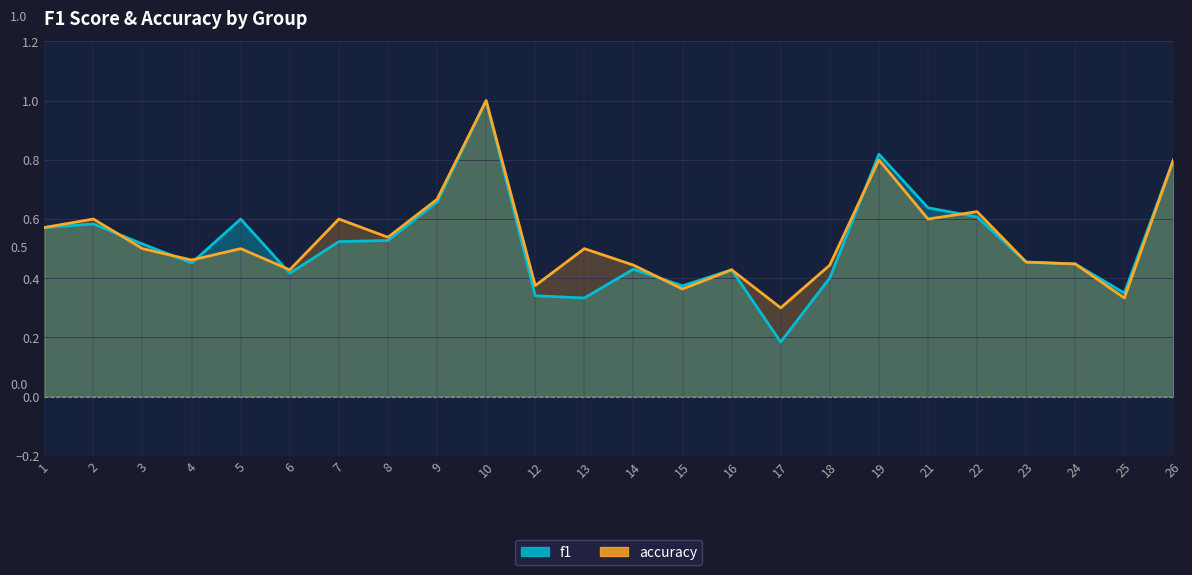

How many intersections are there between accuracy and f1?

7